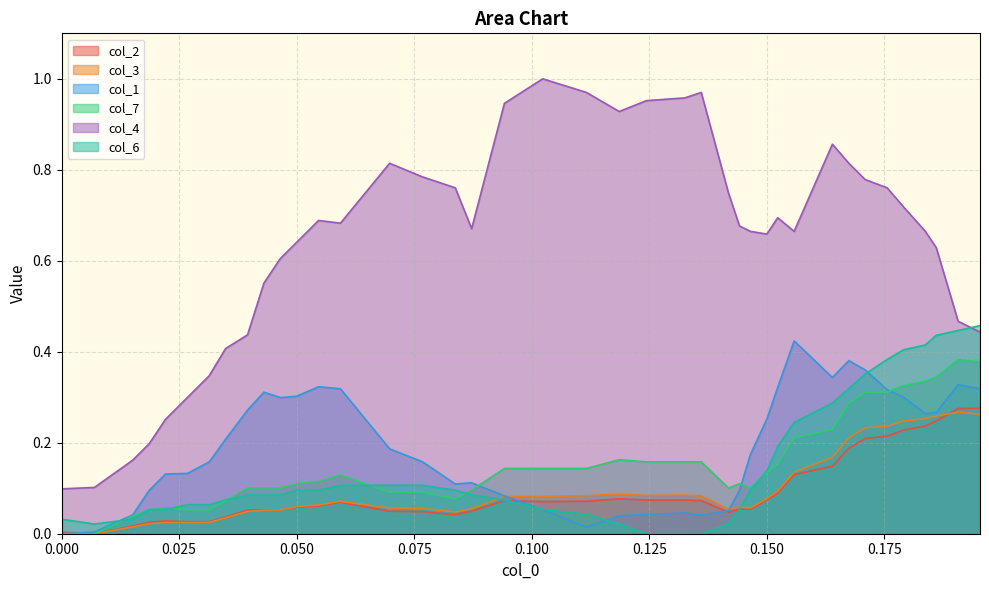

Which series has the largest total across all categories?

col_4